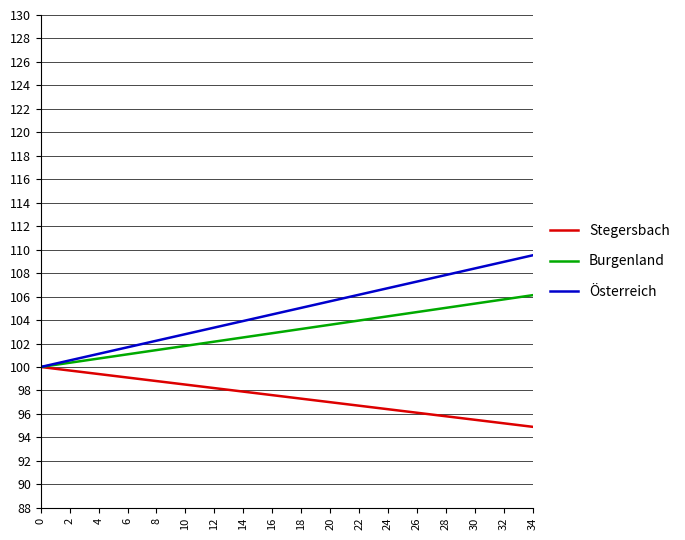

What is the greatest value displayed?

109.5